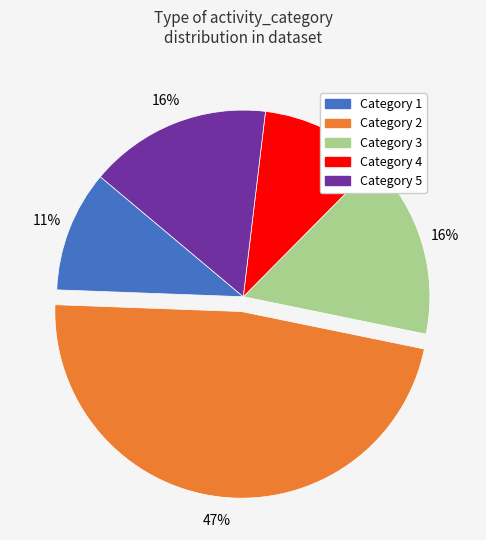

Between Category 5 and Category 4, which is larger?

Category 5